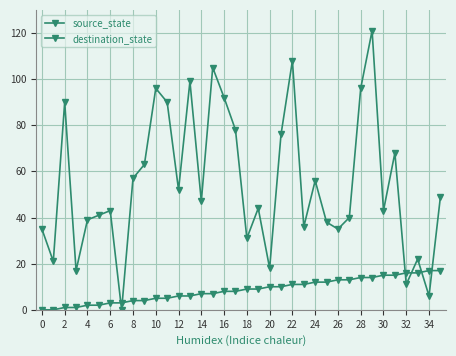

How many data points does each series have?

36